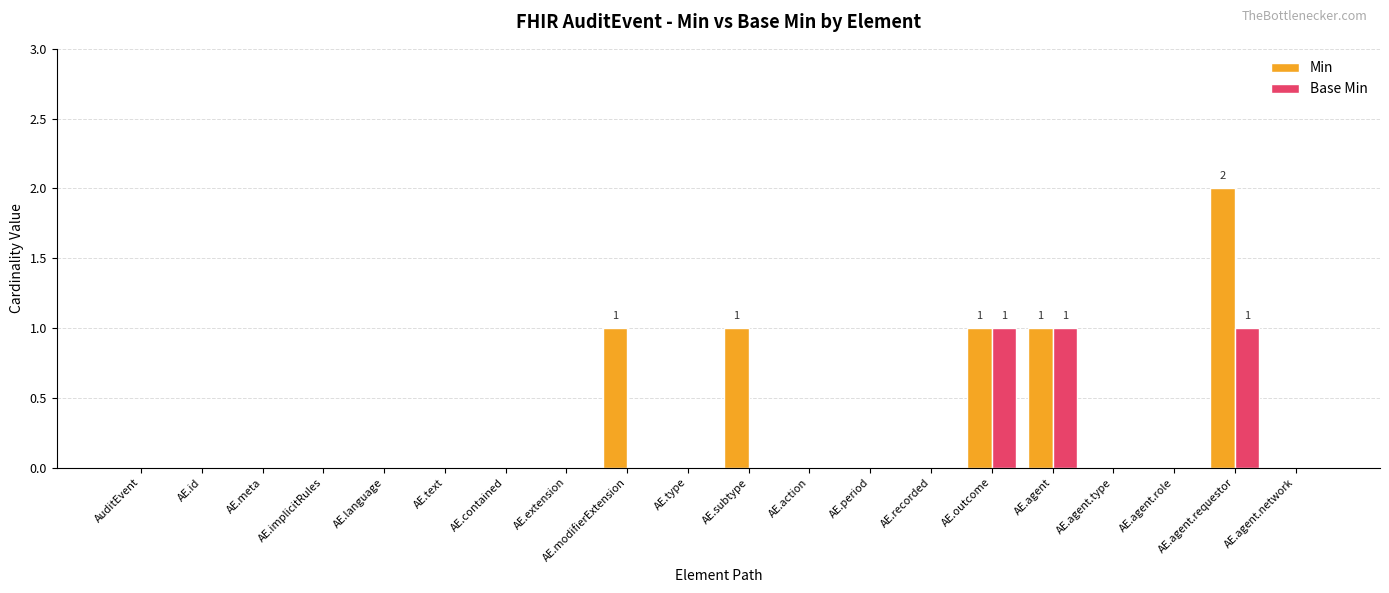

Are the bars horizontal?

No